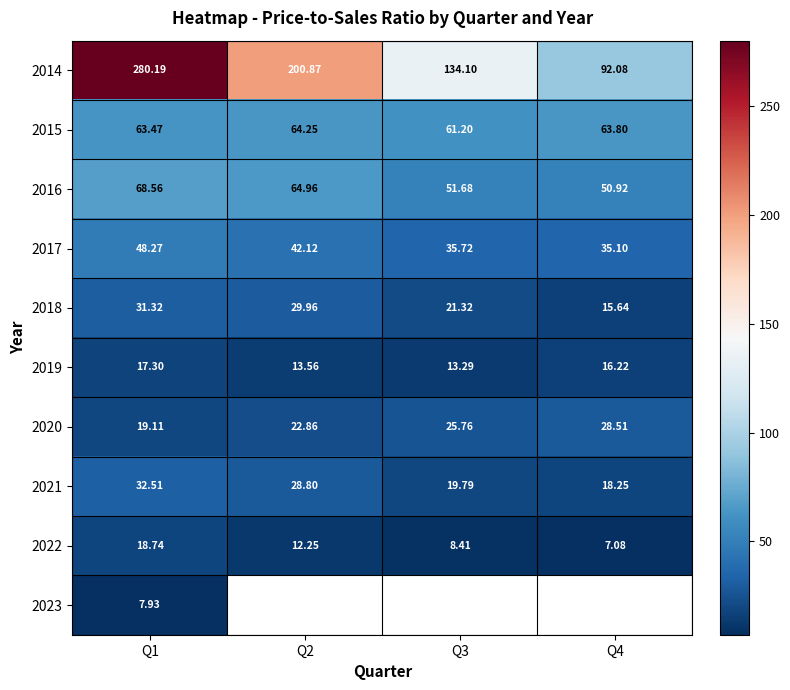

At which label is 2022 closest to 12?

Q2